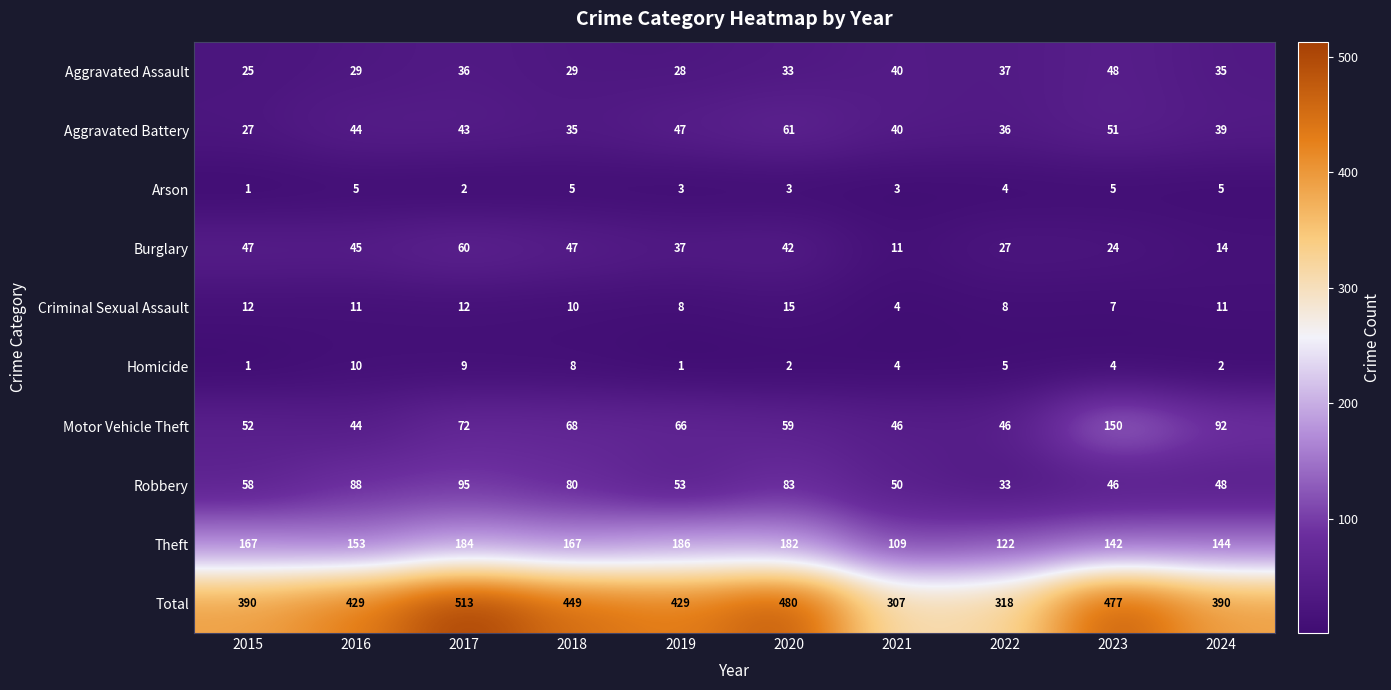

True or false: Total has a value of 593 at 2018.

False